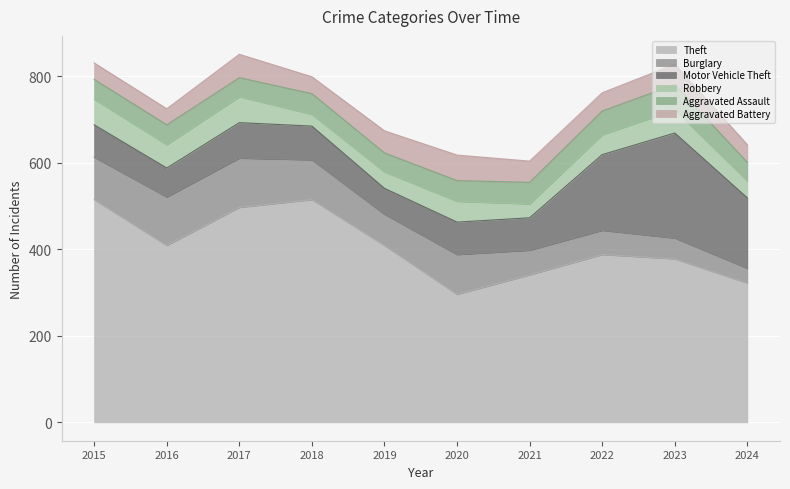

Reading left to right, transcribe all the data shown in this chart.

Theft: 515	409	497	515	409	296	341	388	378	322
Burglary: 98	112	114	92	72	92	57	56	48	34
Motor Vehicle Theft: 75	67	82	78	60	75	75	175	243	163
Robbery: 59	54	60	27	38	48	32	46	53	39
Aggravated Assault: 46	46	44	48	44	48	50	55	59	43
Aggravated Battery: 38	37	54	39	51	59	49	42	47	41